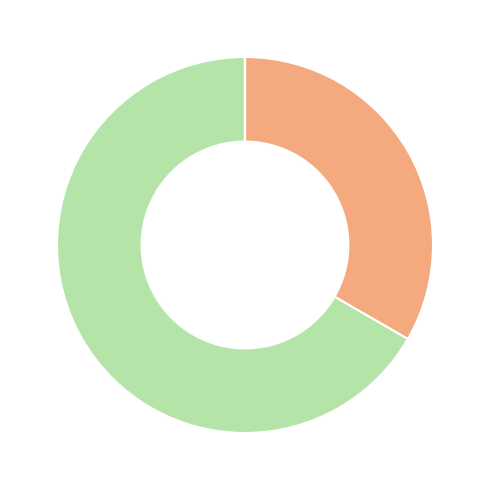

Is there a majority slice in this chart?

Yes